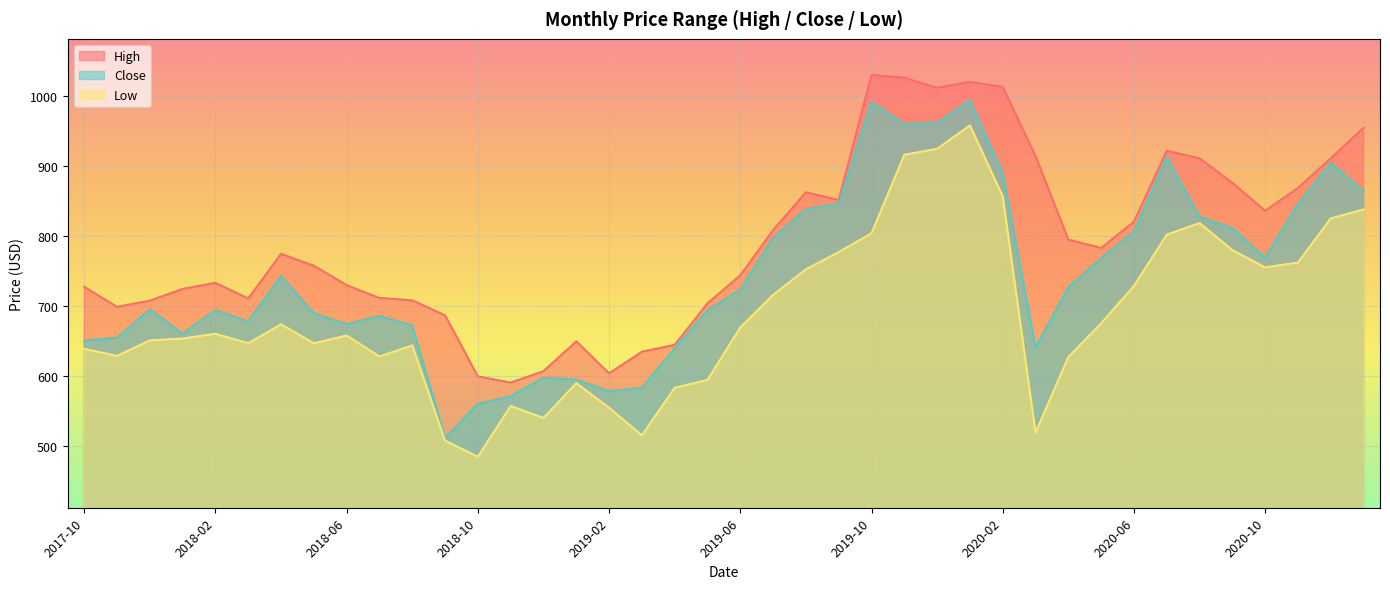

Reading left to right, extract all data points from this chart.

High: 727.5	699.0	707.8	724.6	733.2	711.0	774.6	757.7	729.9	711.7	708.2	686.8	599.8	590.9	607.2	649.8	604.0	634.9	644.8	704.0	744.0	808.5	862.5	851.6	1030.0	1026.0	1011.7	1020.0	1012.9	914.0	795.0	783.0	820.5	921.8	911.0	876.0	836.0	868.7	911.0	954.5
Low: 638.9	629.0	651.0	653.8	660.5	647.0	674.0	647.0	658.0	628.0	644.0	508.0	485.0	557.5	540.3	590.0	555.0	515.5	583.4	594.7	669.5	716.0	752.5	777.1	804.0	916.0	924.5	958.0	856.7	519.4	627.3	675.5	728.8	802.0	818.5	780.0	755.2	762.2	825.2	838.0
Close: 650.9	654.9	695.3	660.7	694.5	678.2	743.1	689.8	674.3	686.0	672.4	511.6	560.4	571.4	597.8	595.0	578.5	583.4	639.8	694.2	723.7	797.5	838.7	846.4	991.5	960.0	961.6	994.1	890.4	641.0	726.8	768.7	806.5	912.8	827.8	811.5	769.2	846.0	904.2	864.5